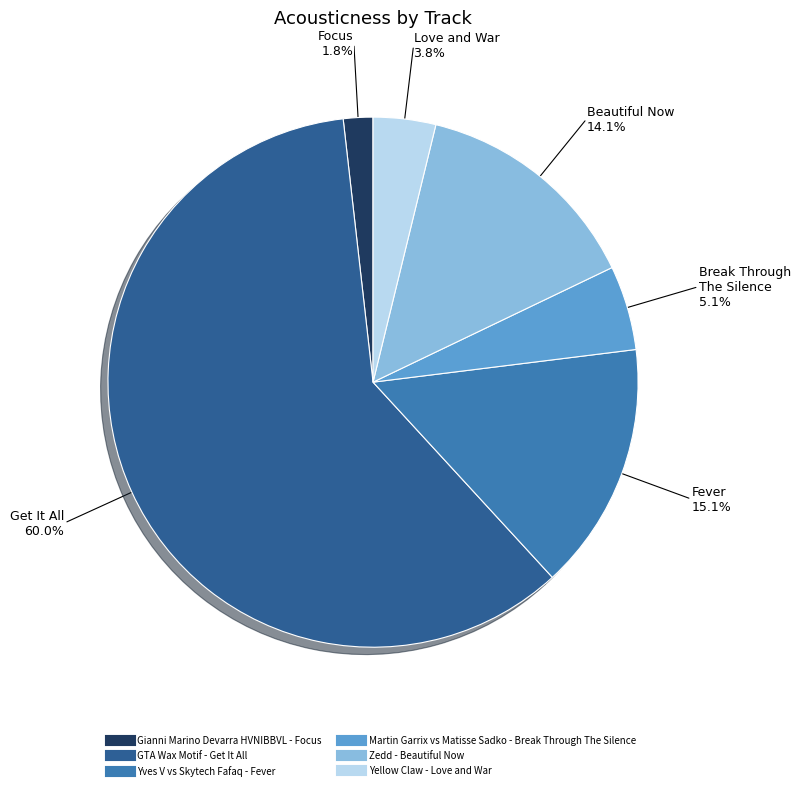

Which category has the biggest portion of the pie?

GTA Wax Motif - Get It All